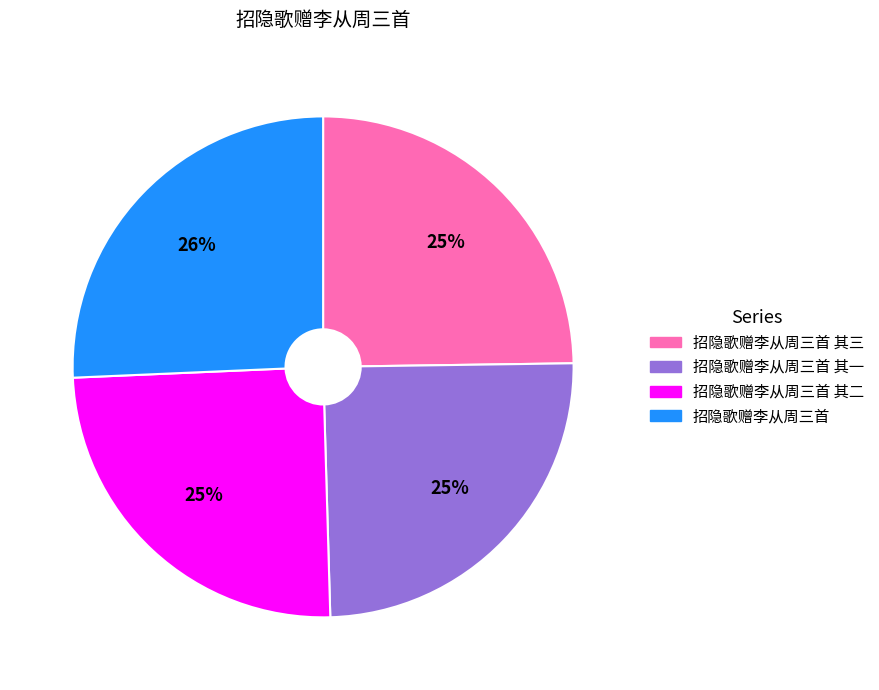

To the nearest percent, what is the average slice percentage?

25%